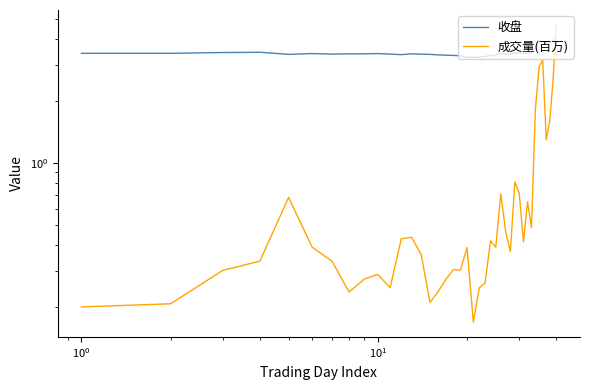

Which series has the largest total across all categories?

收盘